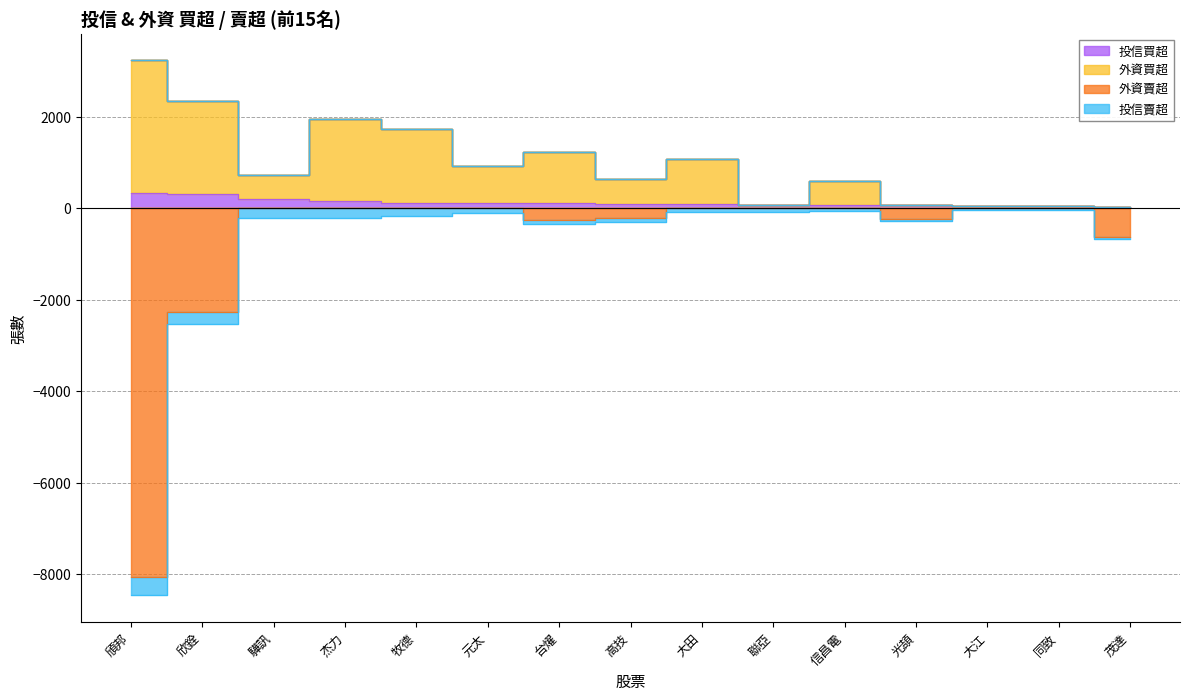

True or false: 外資賣超 has a value of -5096 at 驊訊.

False